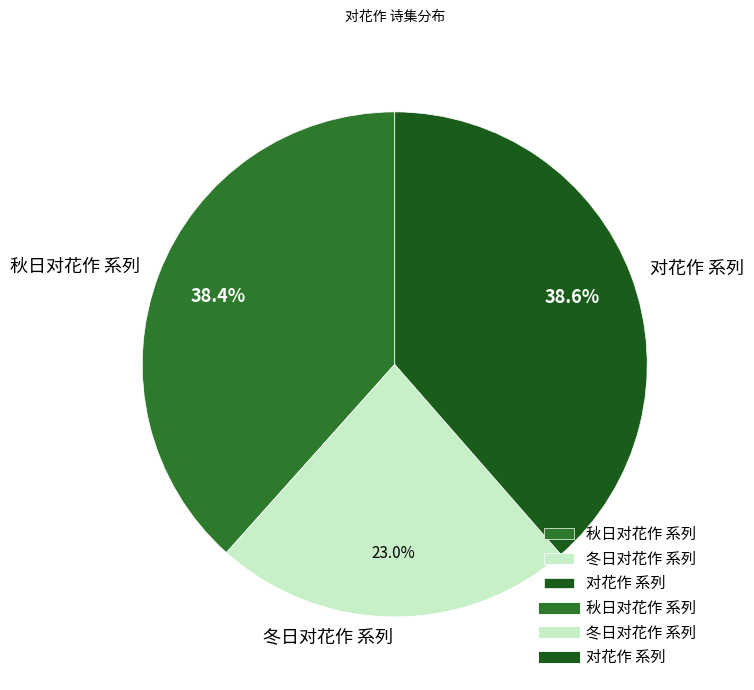

Which slice is the smallest?

冬日对花作 系列